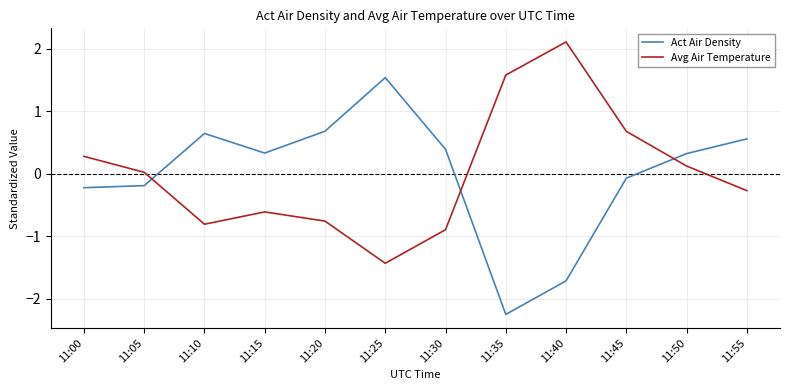

What is the approximate value of Act Air Density at 11:10?

0.6